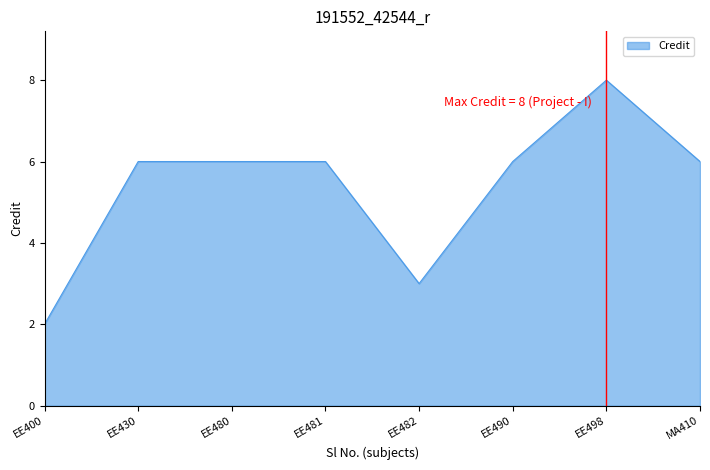

Reading right to left, transcribe all the data shown in this chart.

MA410=6	EE498=8	EE490=6	EE482=3	EE481=6	EE480=6	EE430=6	EE400=2